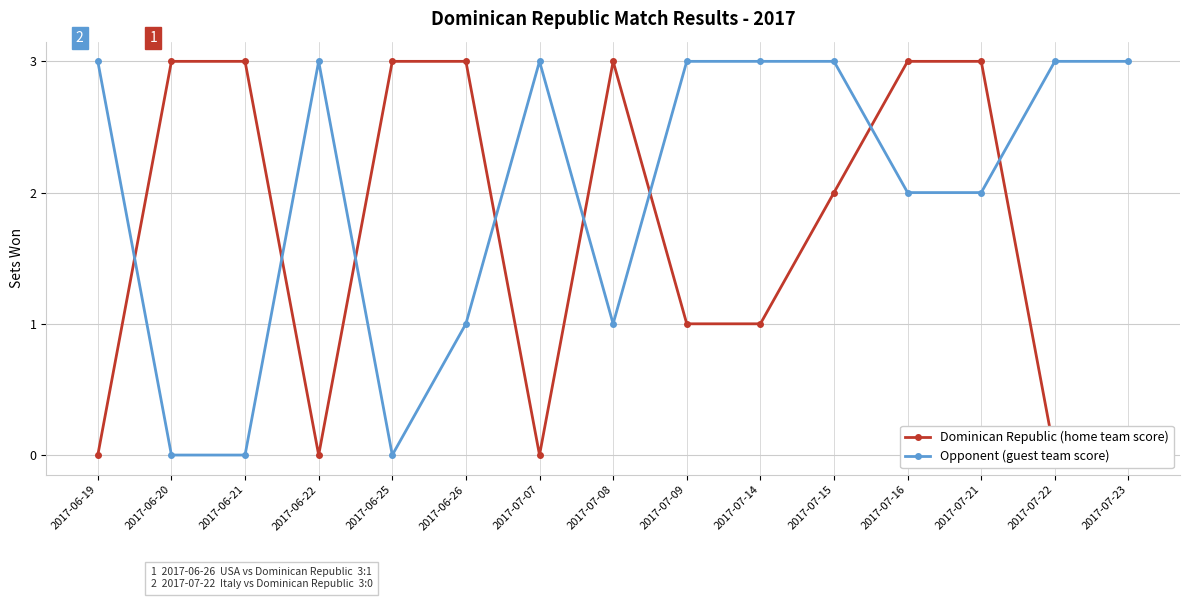

Rank the series at 2017-06-26 from highest to lowest value.

Dominican Republic (home team score), Opponent (guest team score)